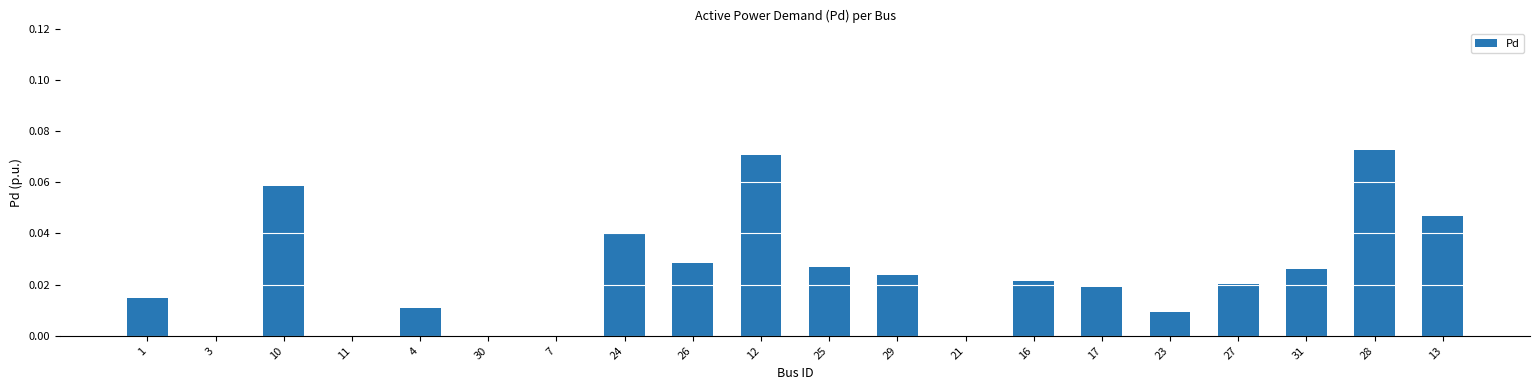

Are the bars grouped side by side (vs. stacked)?

No